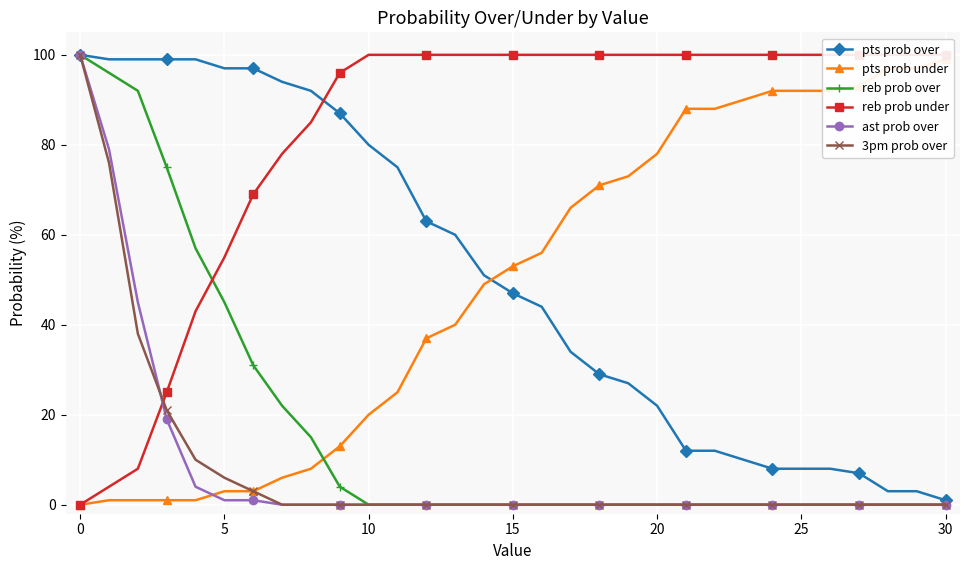

What is the difference between the maximum and minimum values in the pts prob under series?

99